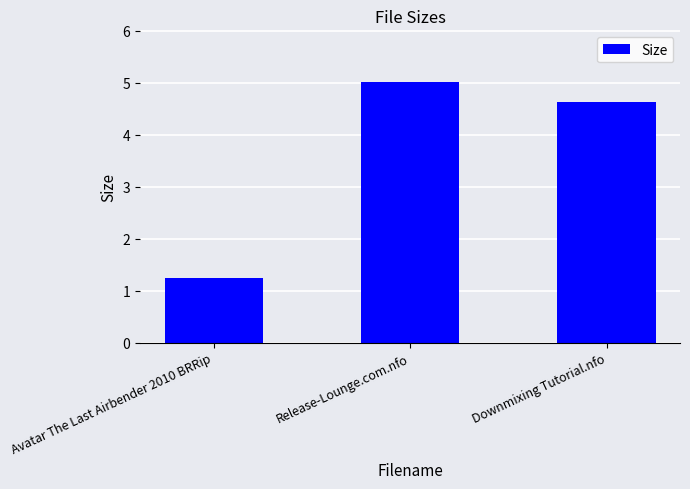

Which category has the highest value across all series?

Release-Lounge.com.nfo